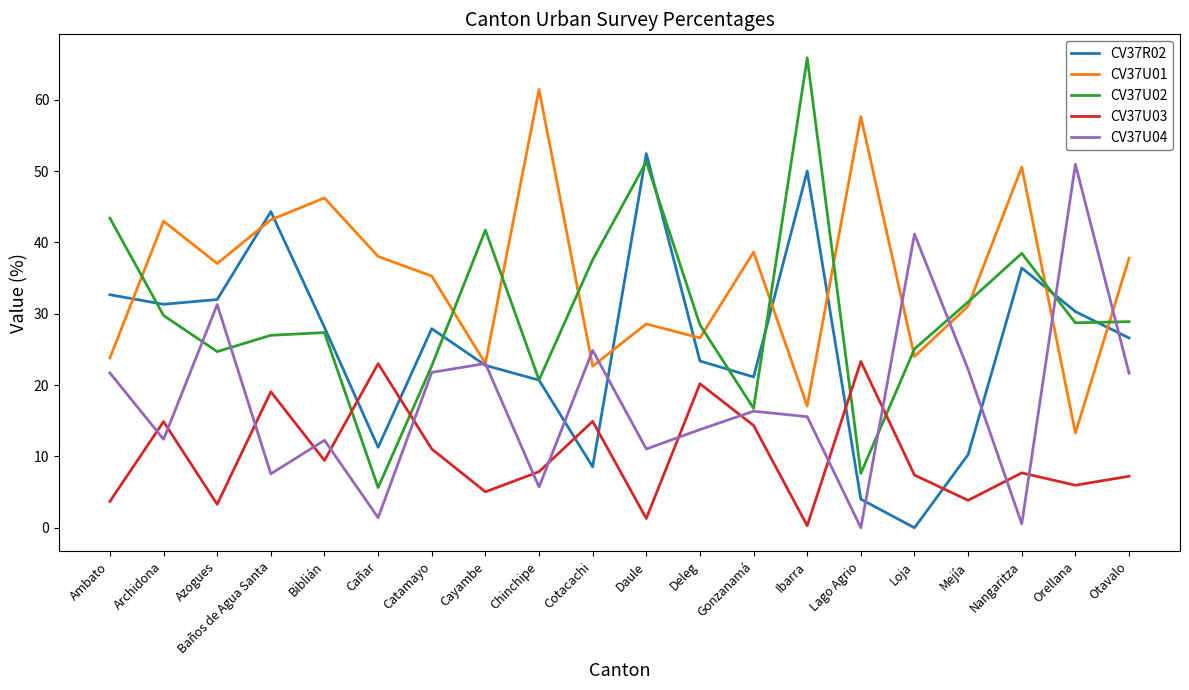

What is the sum of all CV37U02 values?

603.3